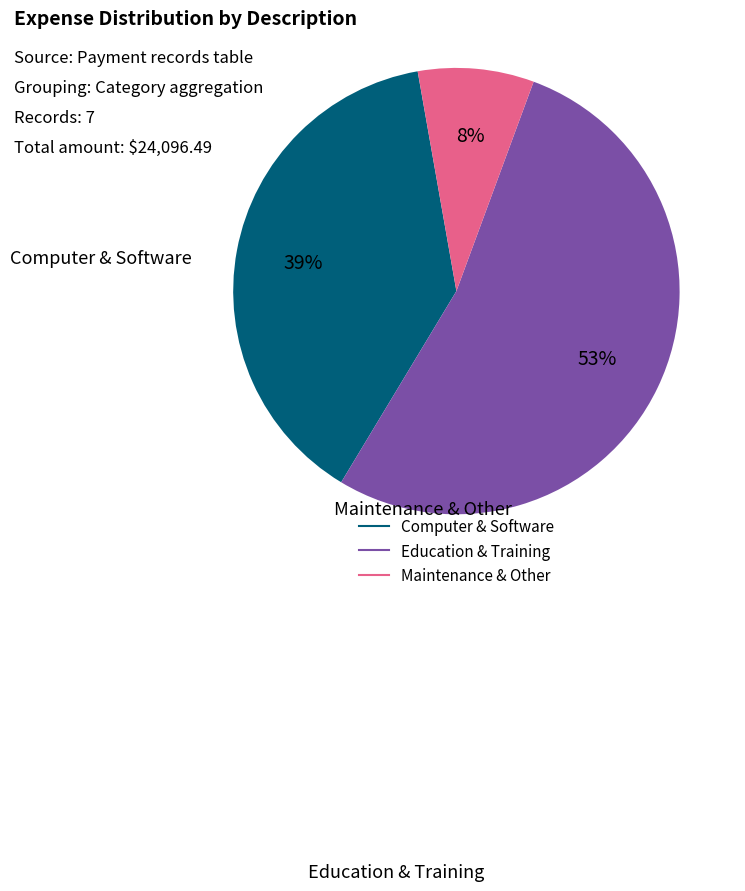

To the nearest percent, what is the average slice percentage?

33%